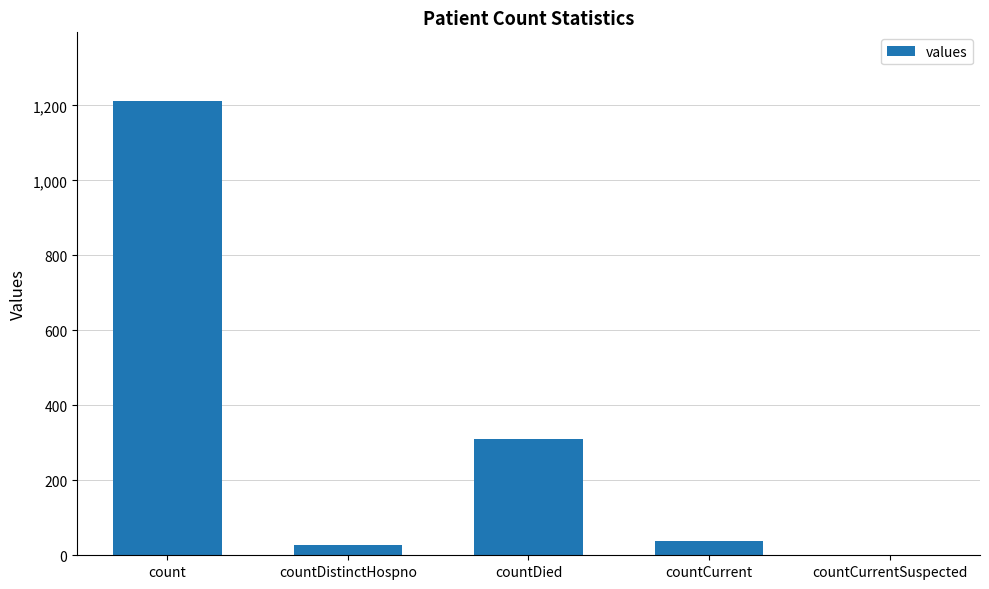

Between countDied and countCurrent, which is larger?

countDied